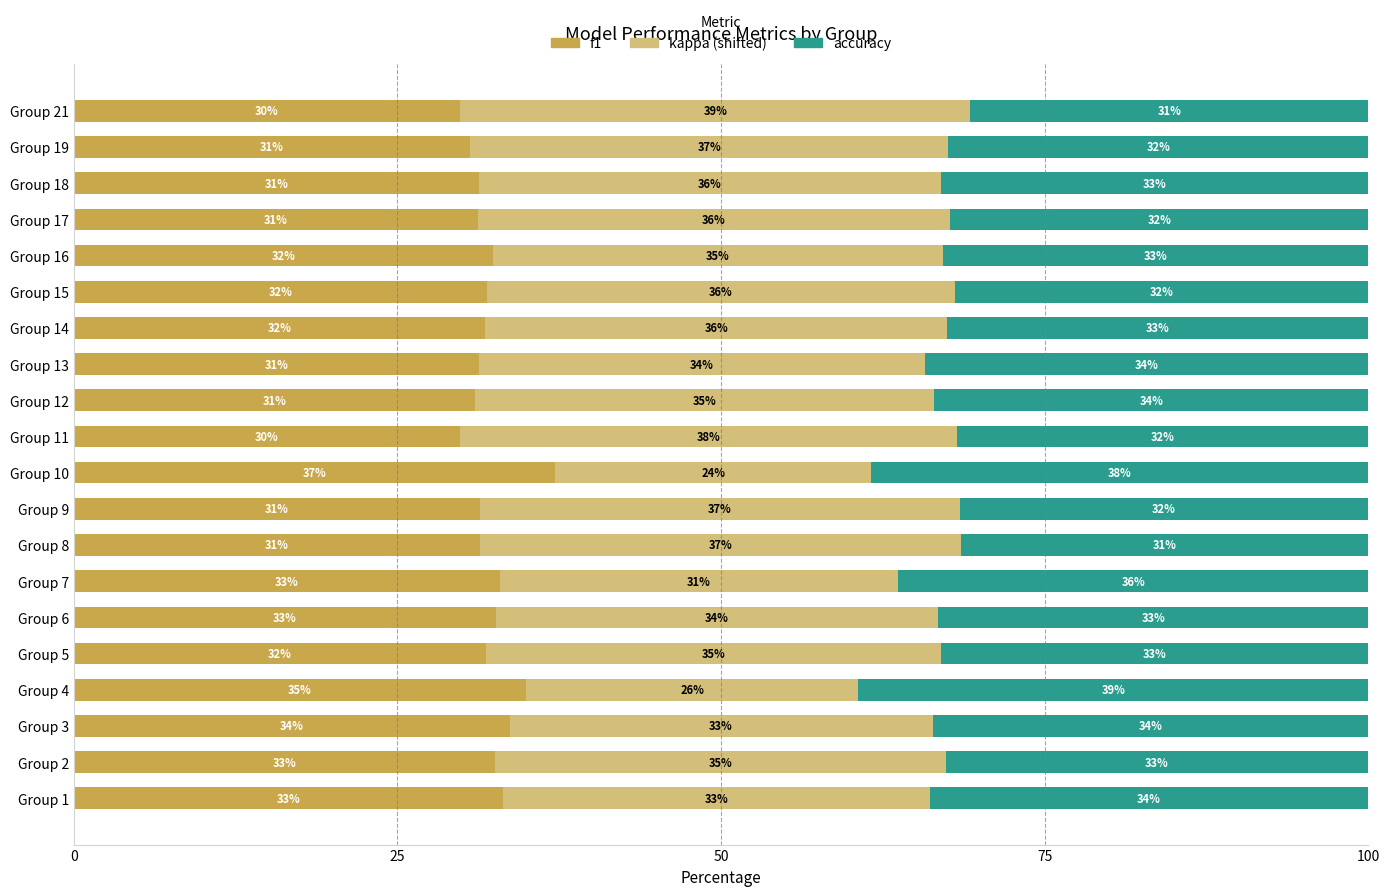

True or false: f1 has a value of 31.8 at Group 14.

True